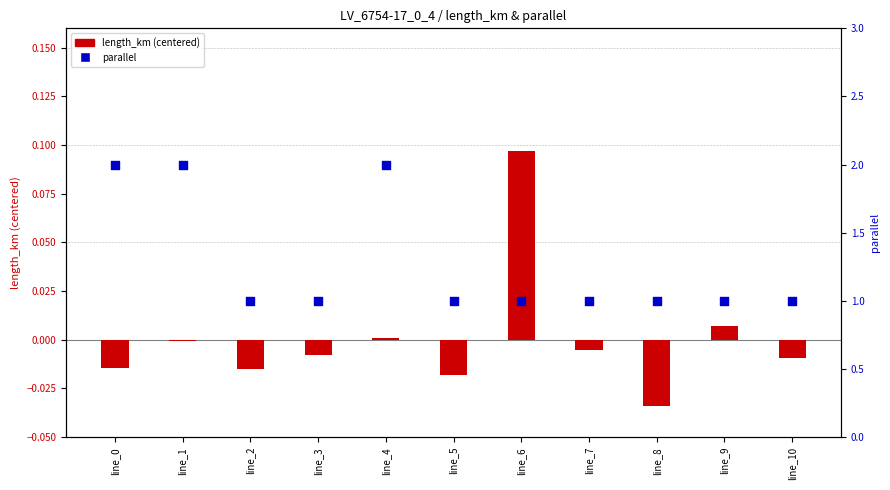

Which series contains the highest Y value?

parallel